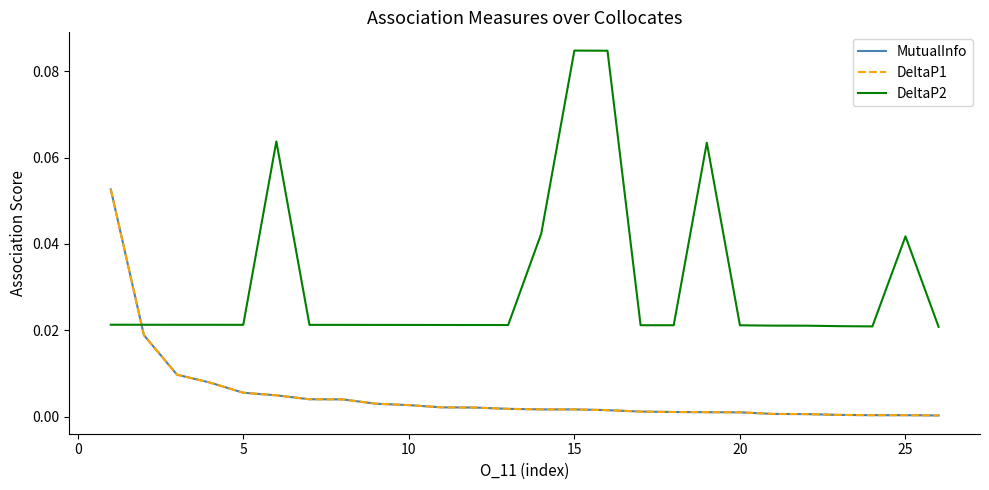

What is the sum of all DeltaP1 values?

0.1